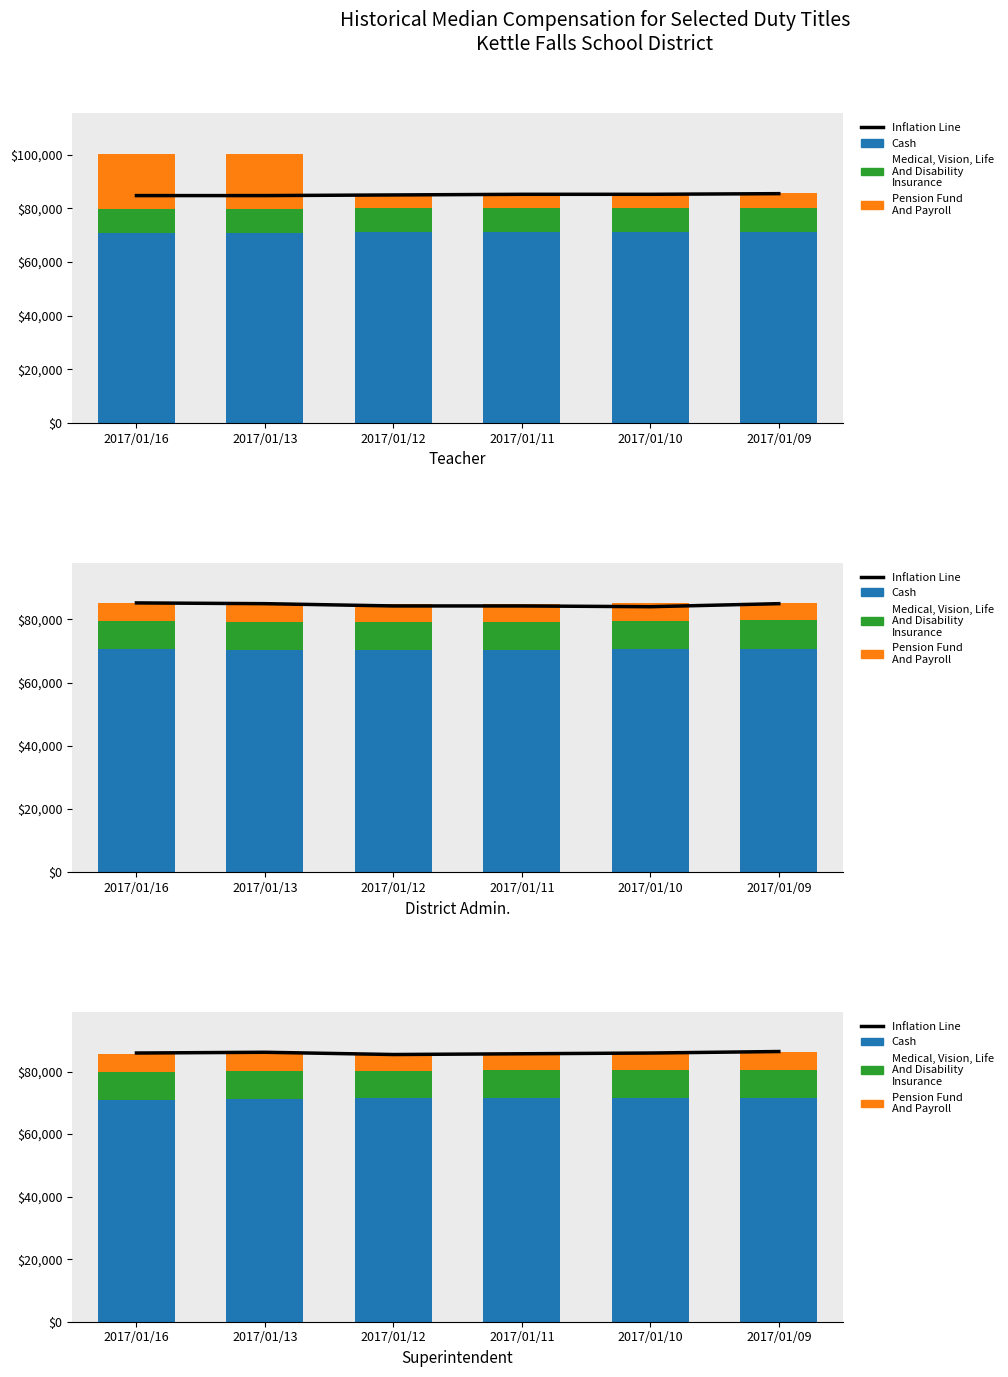

The value of Cash at 2017/01/11 is 102256.6. True or false?

False